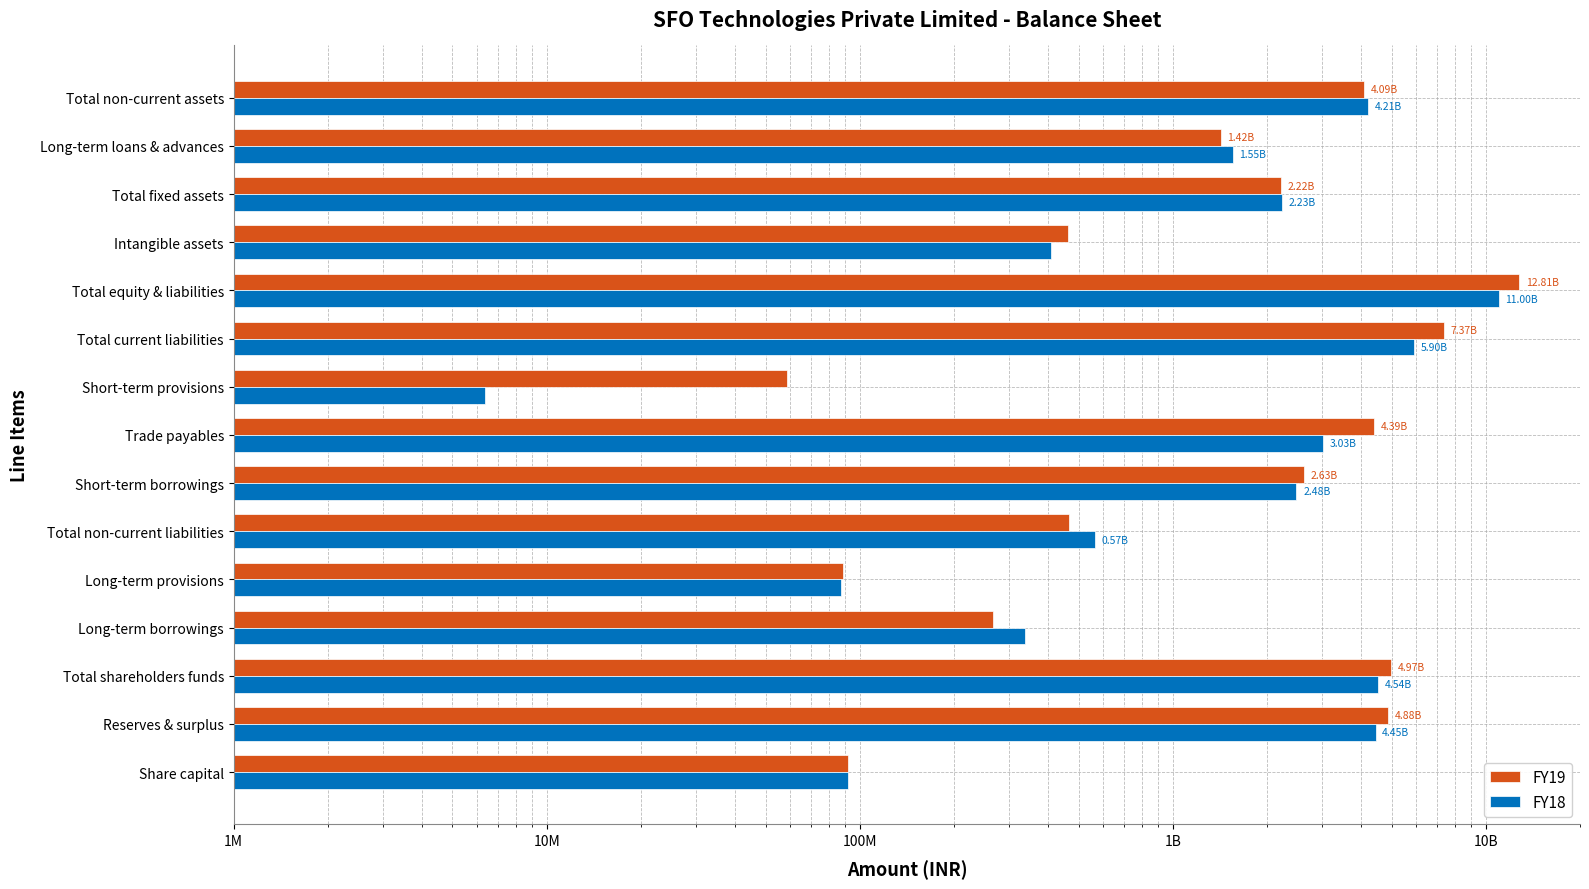

What is the difference between the highest and lowest values at Total non-current assets?

124730000